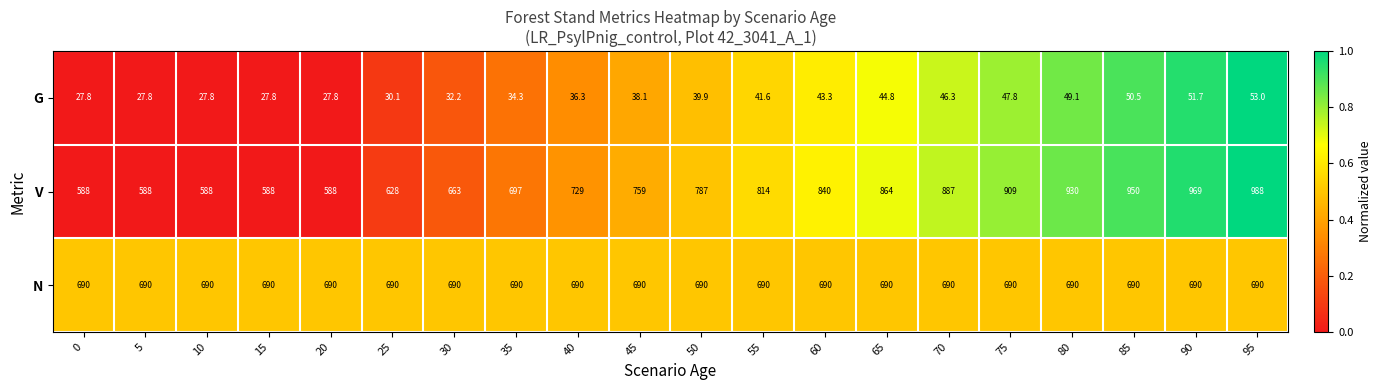

Between 50 and 85, which series saw the biggest shift?

V